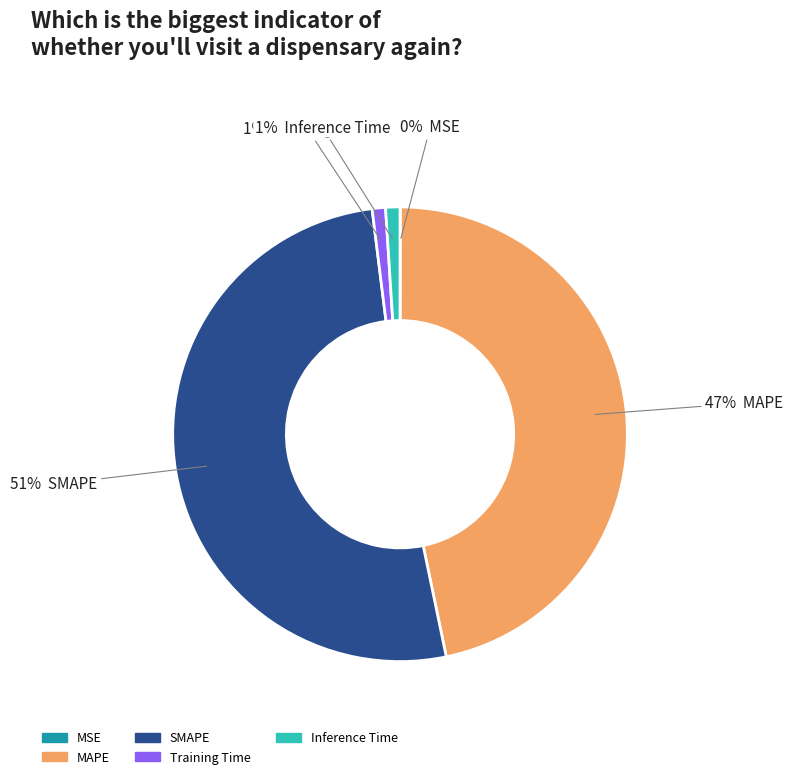

Which has a higher value, Inference Time or SMAPE?

SMAPE